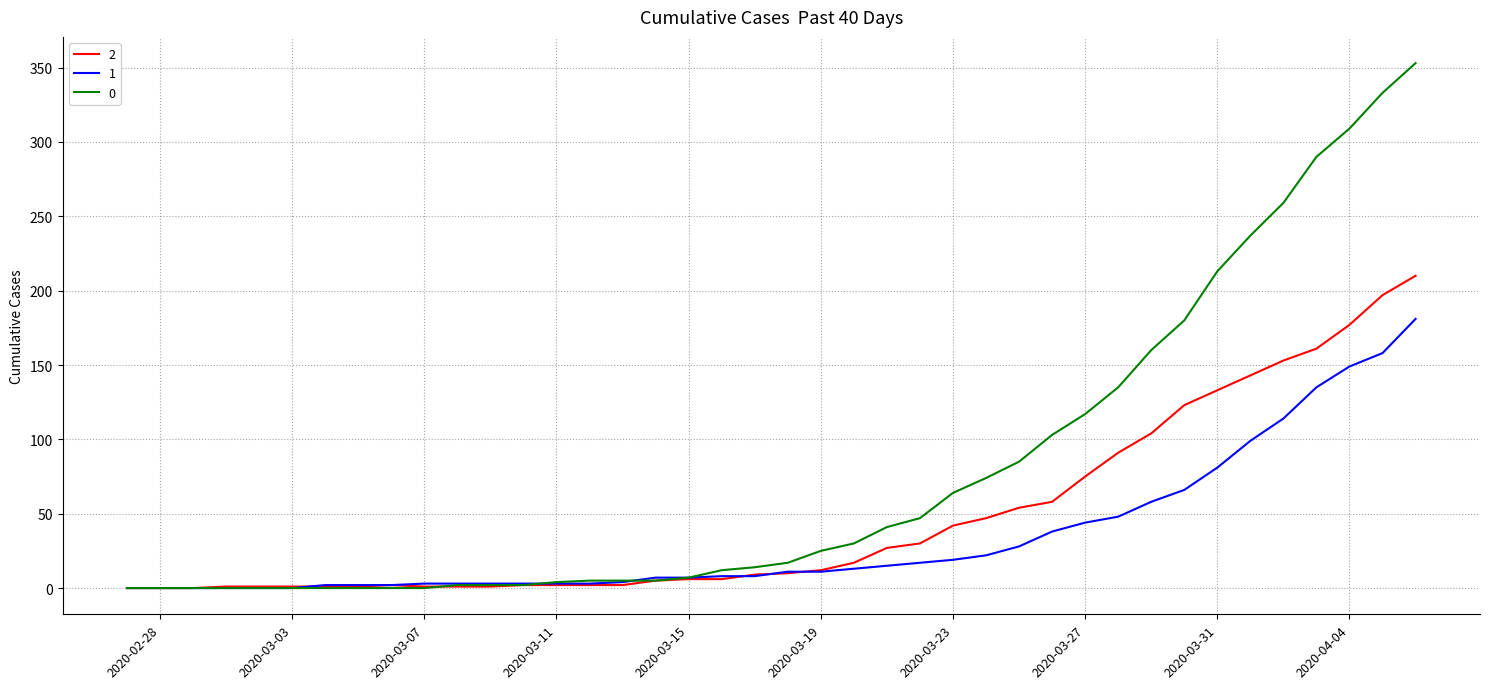

List the series in order of their overall mean, highest first.

0, 2, 1